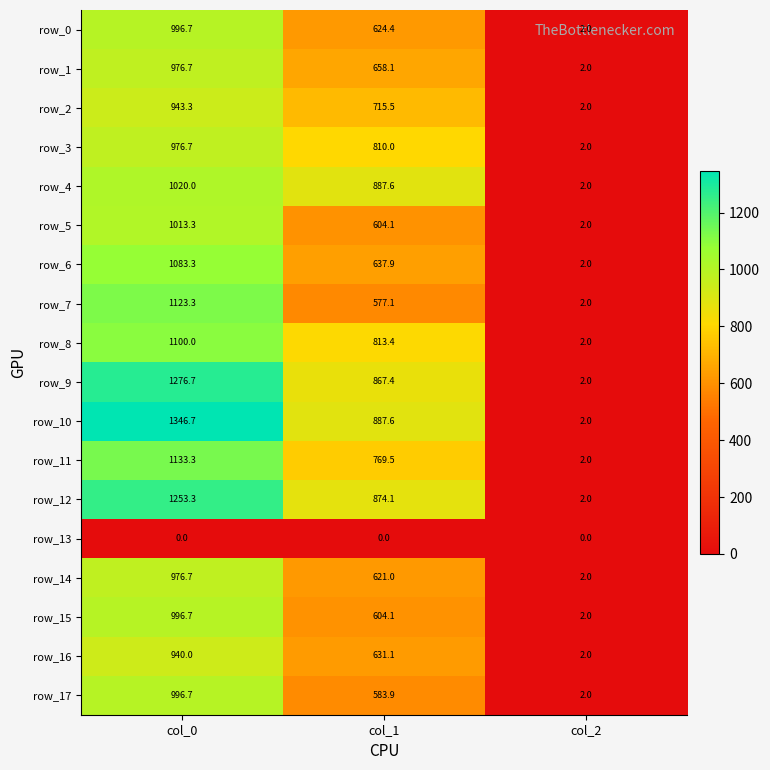

At how many categories does at least one series exceed 353?

2